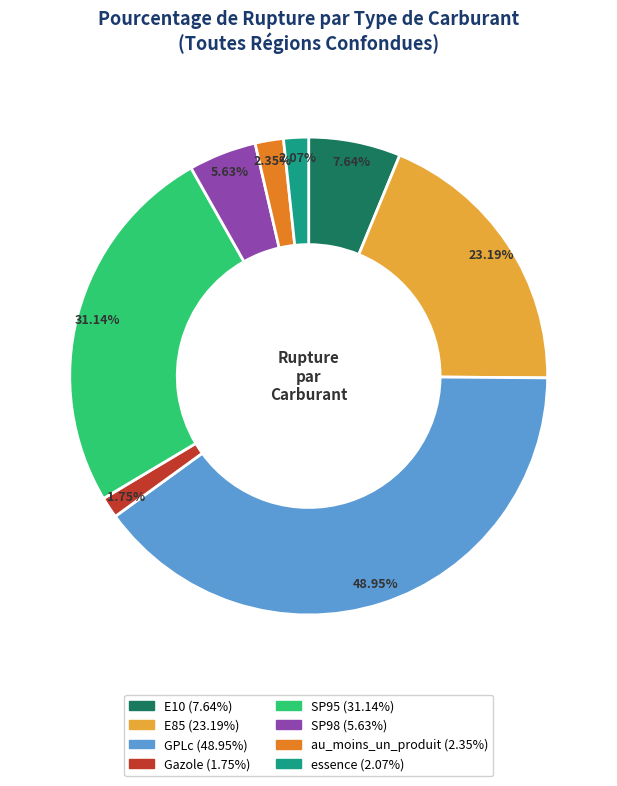

True or false: GPLc accounts for 54% of the total.

False